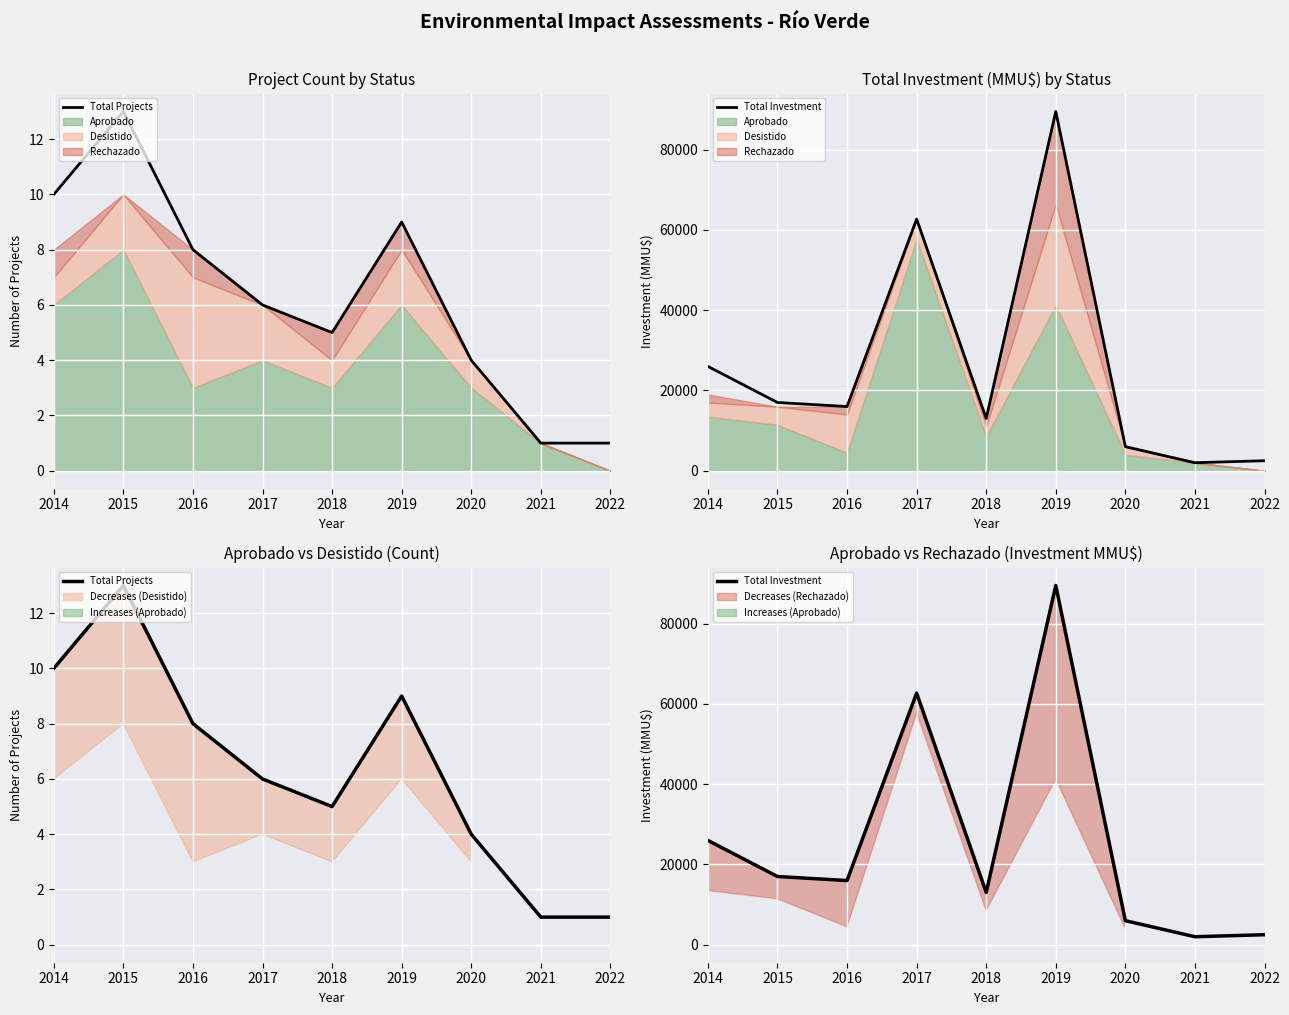

What is the sum of the Total Investment values at 2014 and 2018?

39031